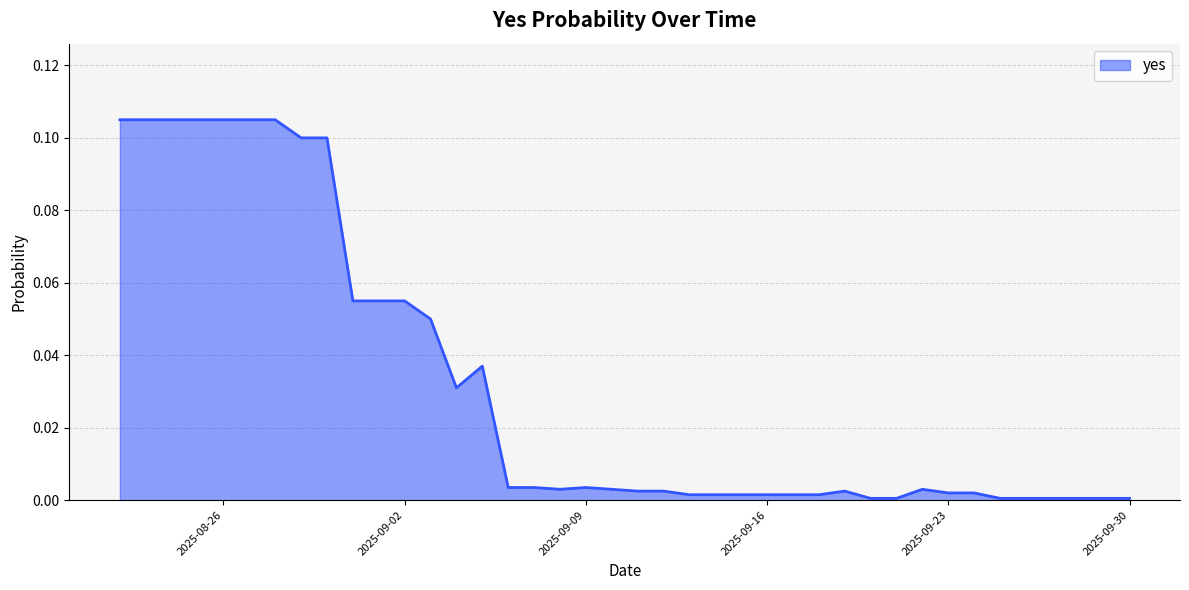

List the labels in order of value, smallest first.

2025-09-20, 2025-09-21, 2025-09-25, 2025-09-26, 2025-09-27, 2025-09-28, 2025-09-29, 2025-09-30, 2025-09-13, 2025-09-14, 2025-09-15, 2025-09-16, 2025-09-17, 2025-09-18, 2025-09-23, 2025-09-24, 2025-09-11, 2025-09-12, 2025-09-19, 2025-09-08, 2025-09-10, 2025-09-22, 2025-09-06, 2025-09-07, 2025-09-09, 2025-09-04, 2025-09-05, 2025-09-03, 2025-08-31, 2025-09-01, 2025-09-02, 2025-08-29, 2025-08-30, 2025-08-22, 2025-08-23, 2025-08-24, 2025-08-25, 2025-08-26, 2025-08-27, 2025-08-28